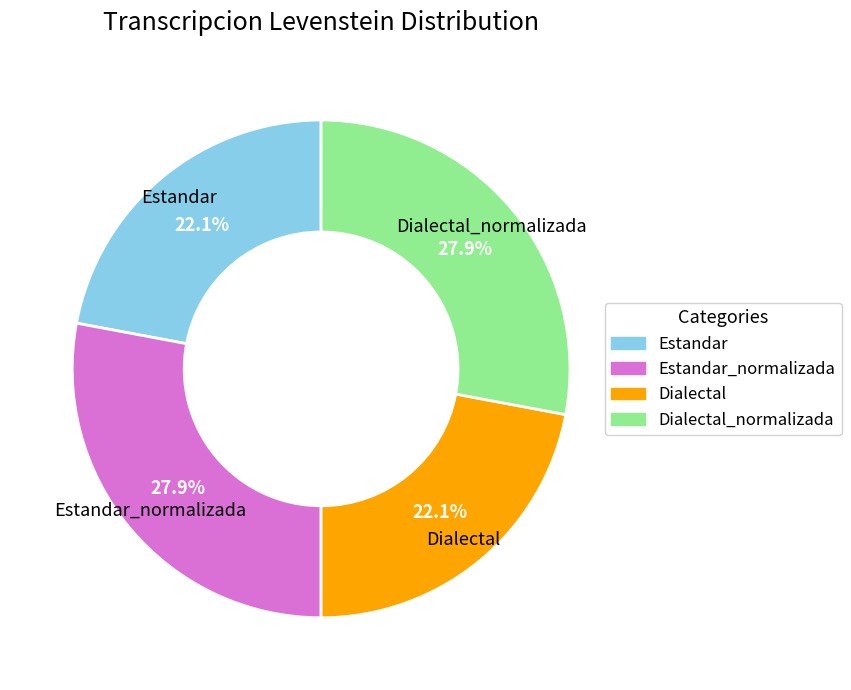

Is there a majority slice in this chart?

No